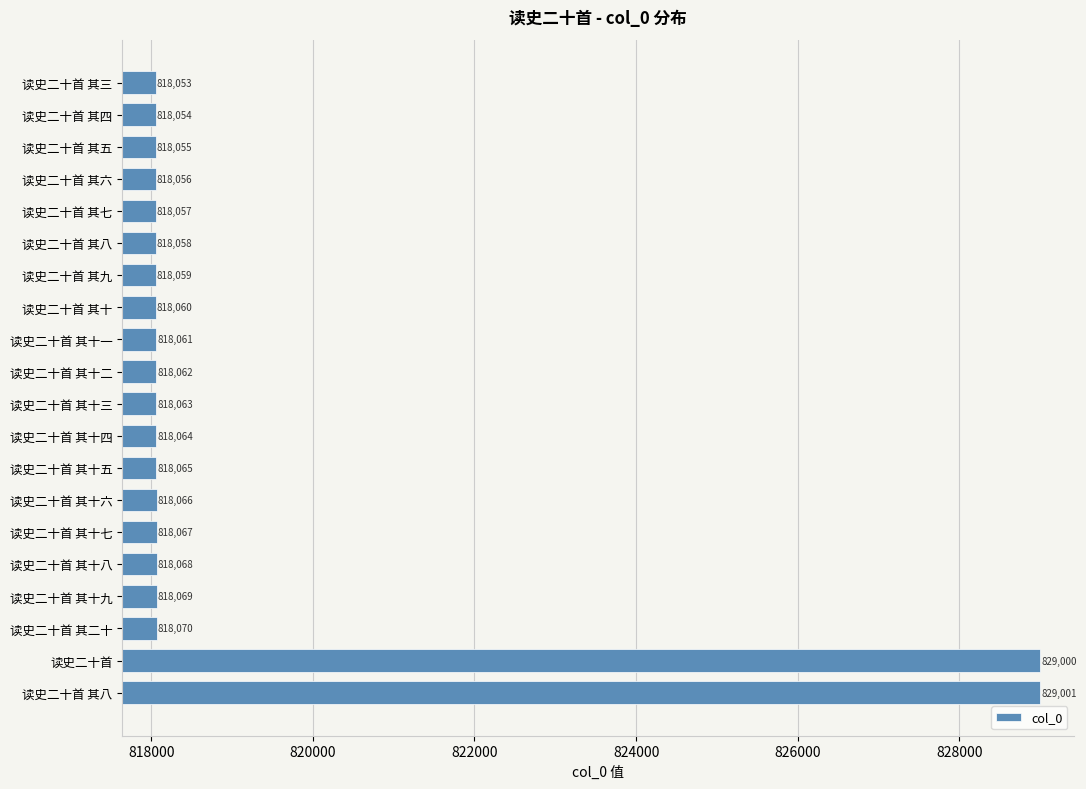

Which label corresponds to the smallest value in the chart?

读史二十首 其三